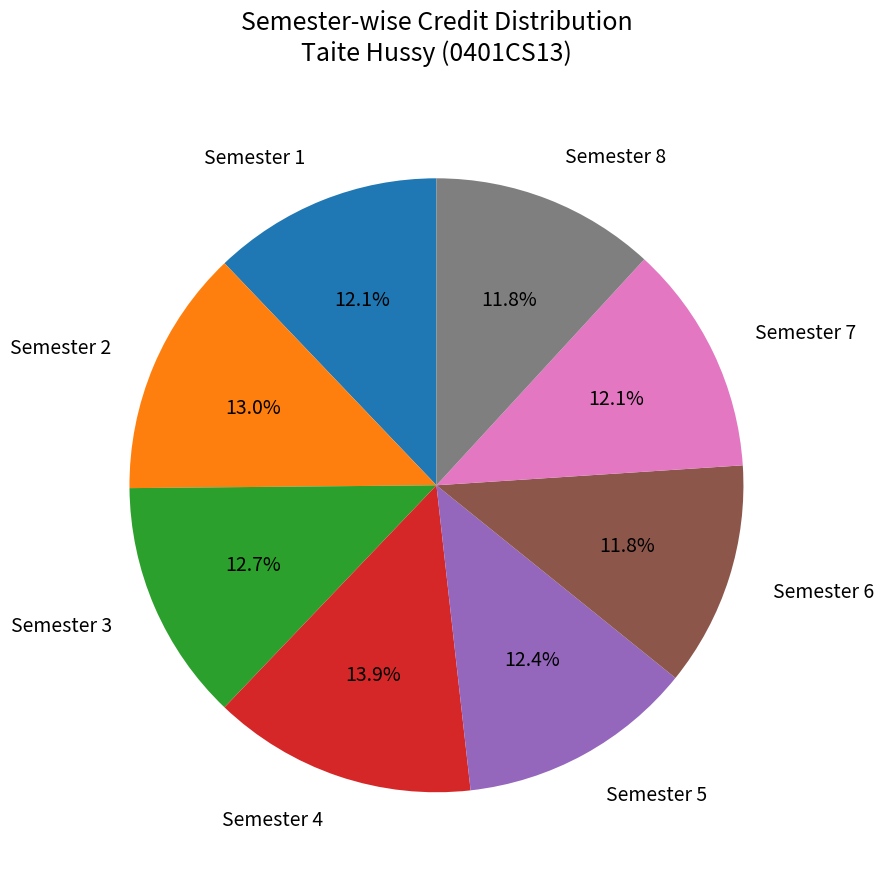

Which category has the biggest portion of the pie?

Semester 4